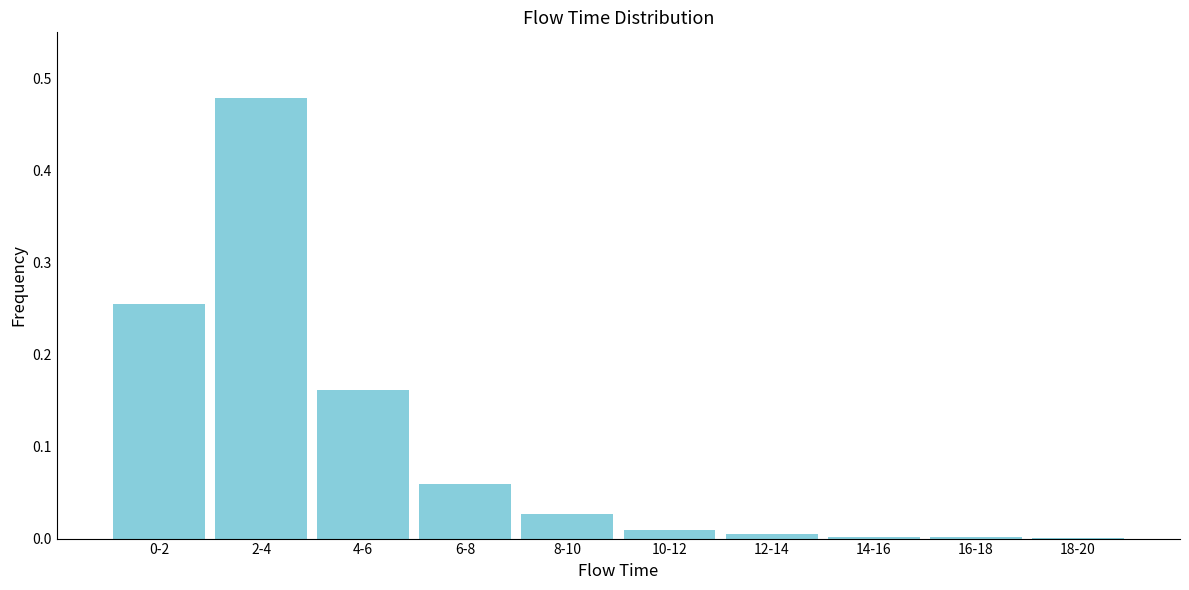

The chart shows a value of 0.2 at 2-4. True or false?

False